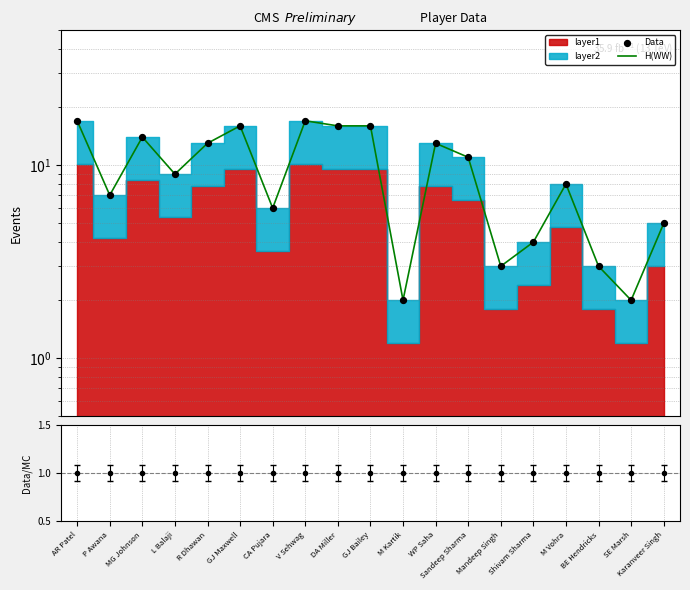

Is the value of Data at GJ Maxwell greater than the value of H(WW) at R Dhawan?

Yes